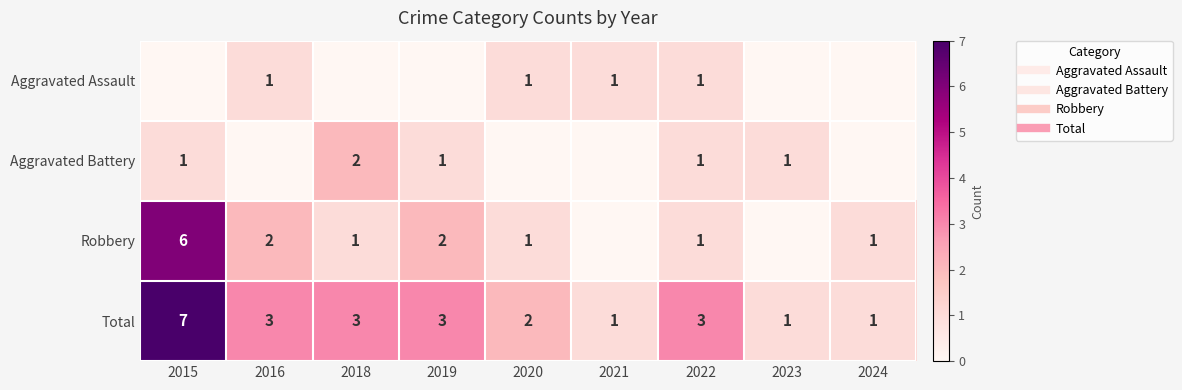

At which label does Aggravated Battery reach its peak?

2018